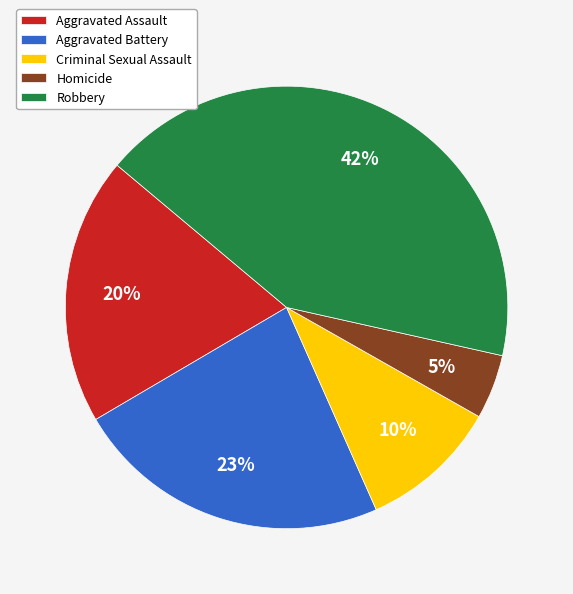

Do Aggravated Battery and Criminal Sexual Assault together represent more than half of the pie?

No